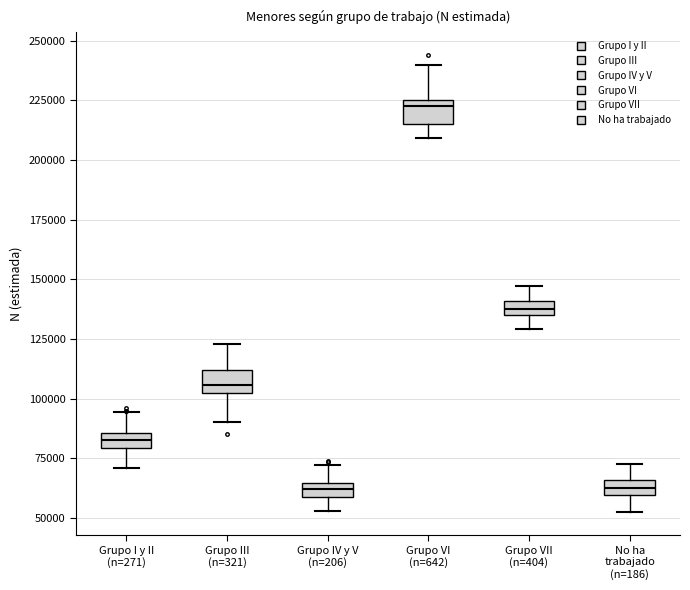

Where does the upper whisker of the box for Grupo VI (n=642) end on the y-axis? The values are not printed on the chart, so give them approximately, as read against the axis.

240000